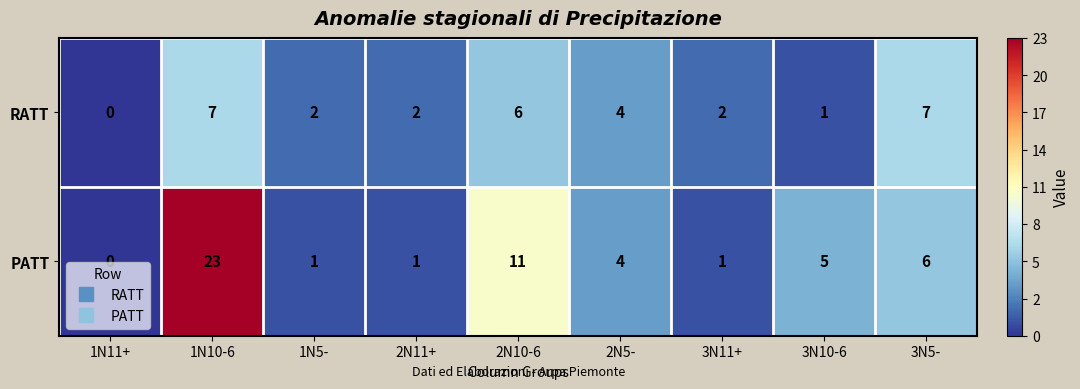

True or false: PATT has a value of 2 at 3N10-6.

False